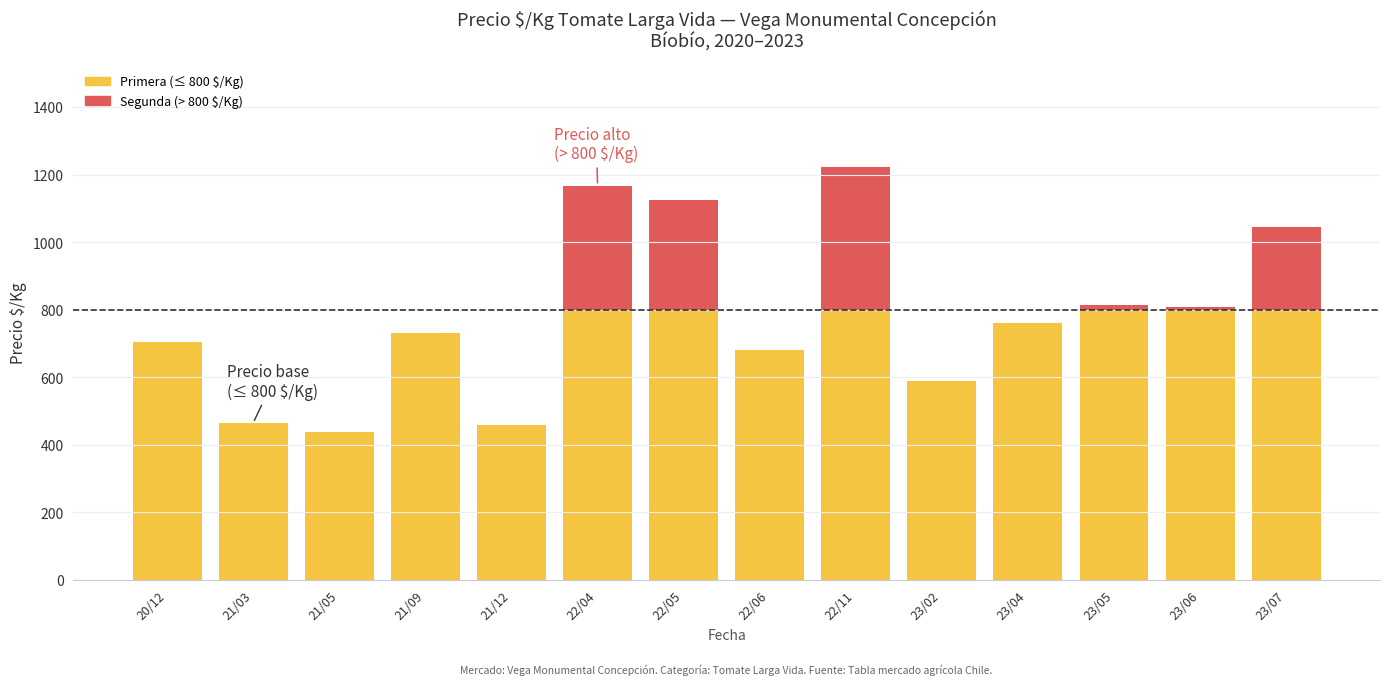

Does the chart contain stacked bars?

Yes